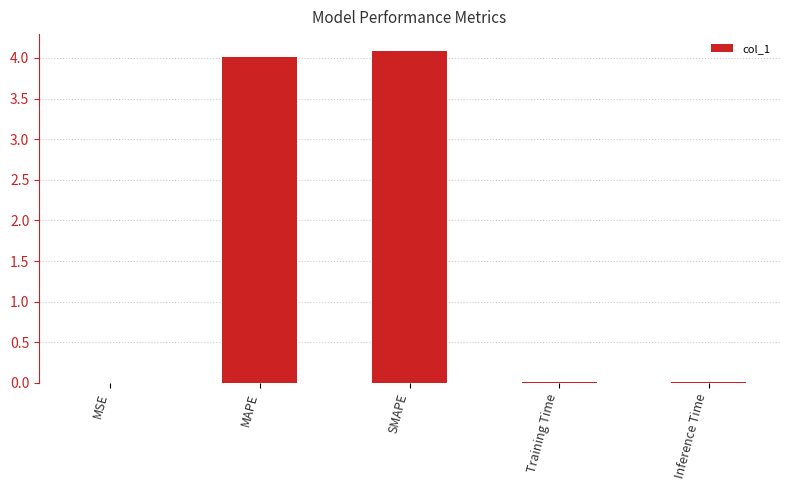

Which has a higher value, Training Time or MAPE?

MAPE